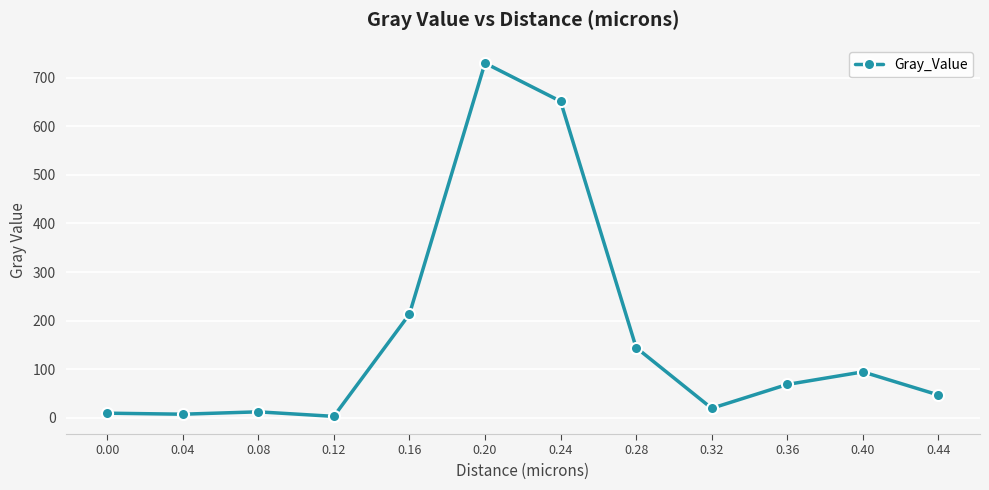

What is the sum of the values at 0.40 and 0.36?

163.3